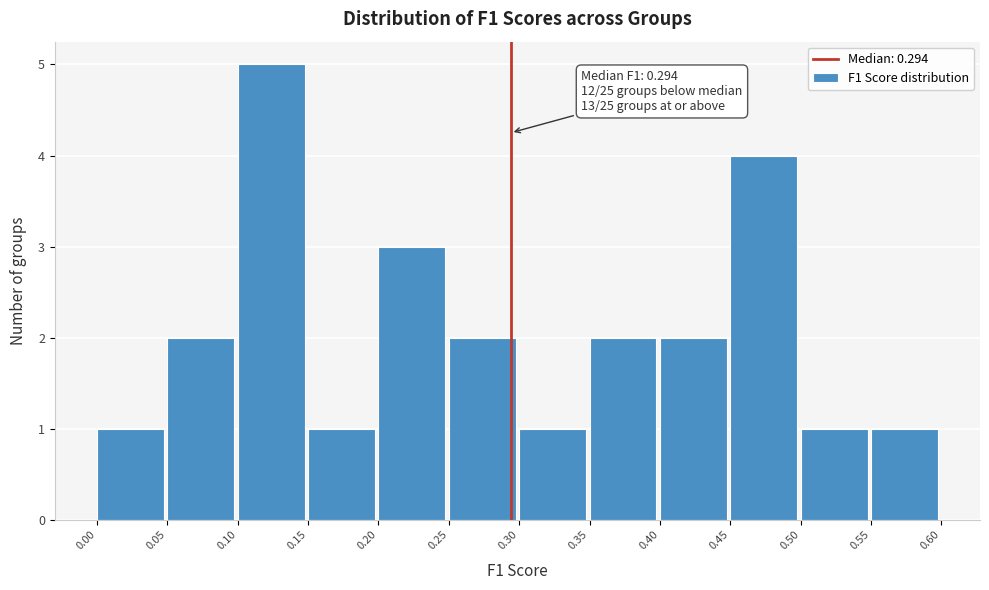

Over which range of the x-axis is the bar tallest?

0.10 to 0.15